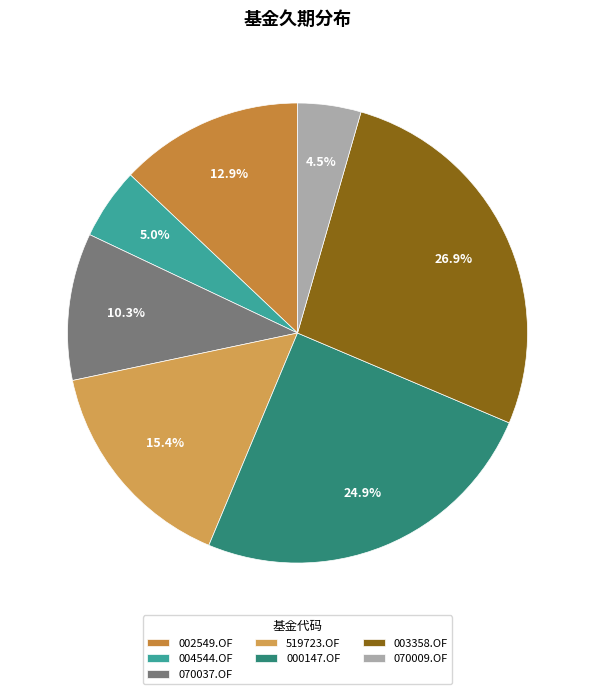

Count the number of slices in the pie.

7